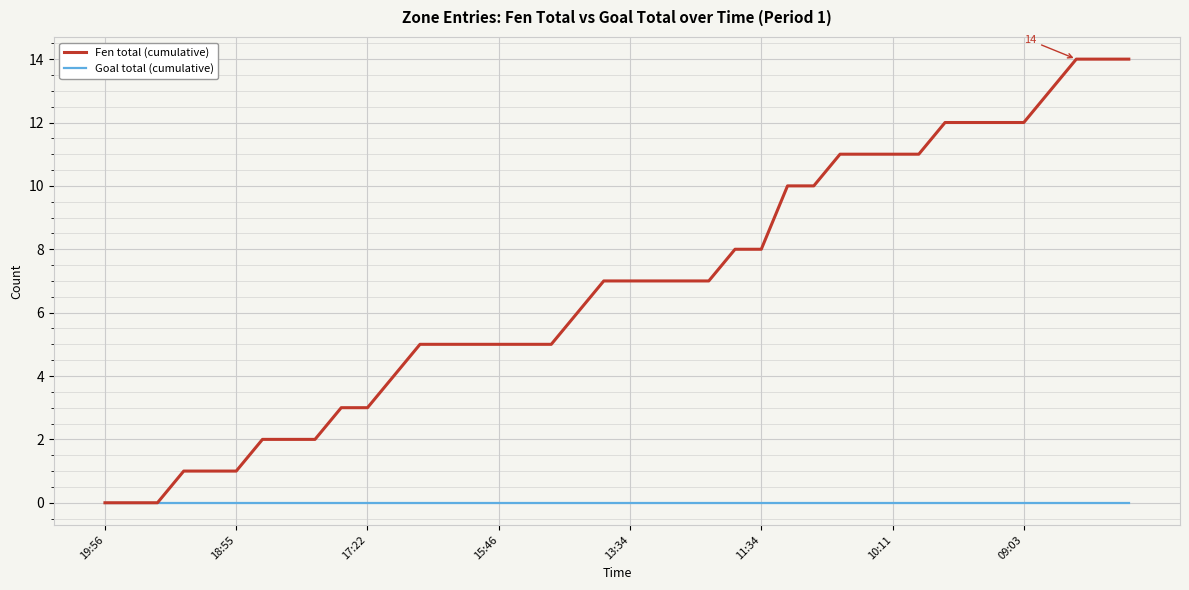

Rank the series by their average value, from lowest to highest.

Goal total (cumulative), Fen total (cumulative)